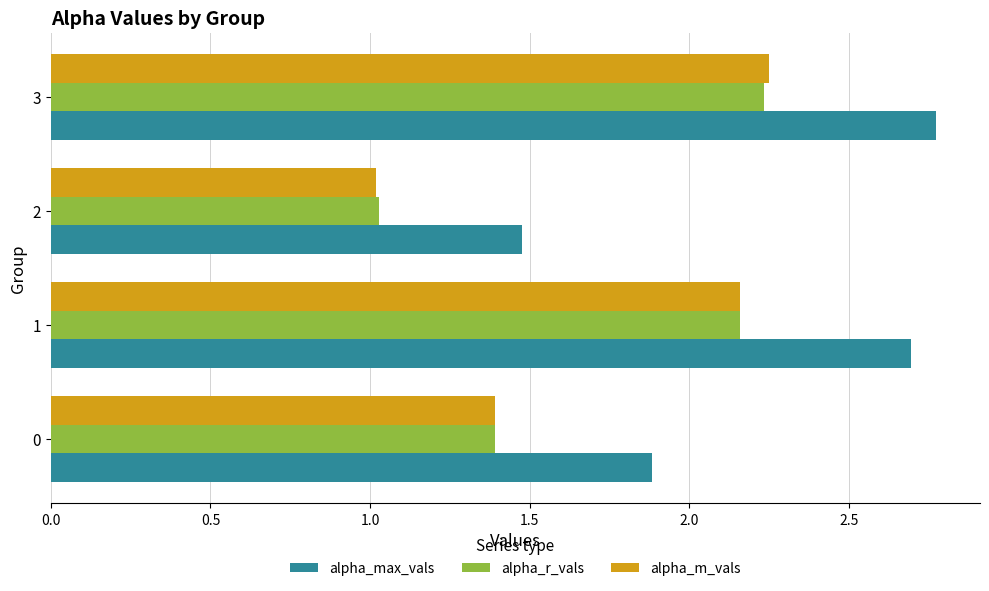

At which label does alpha_m_vals reach its peak?

3